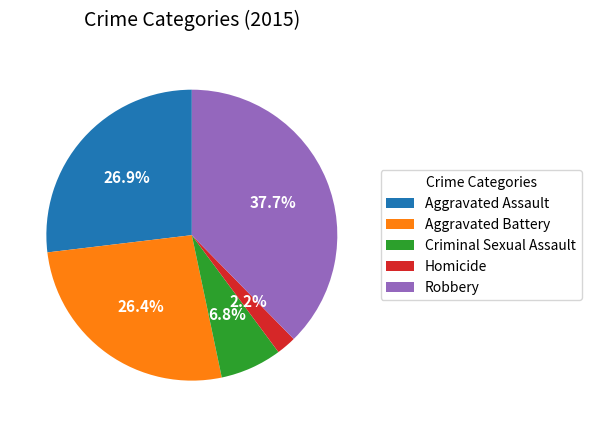

The Aggravated Assault slice represents 27% of the pie. True or false?

True